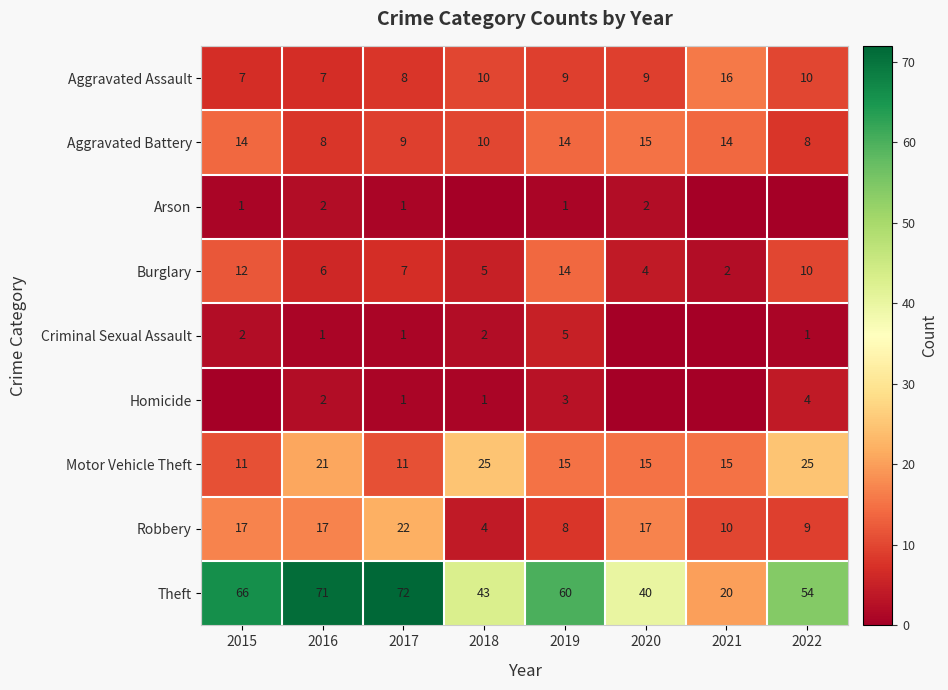

What is the sum of all Theft values?

426